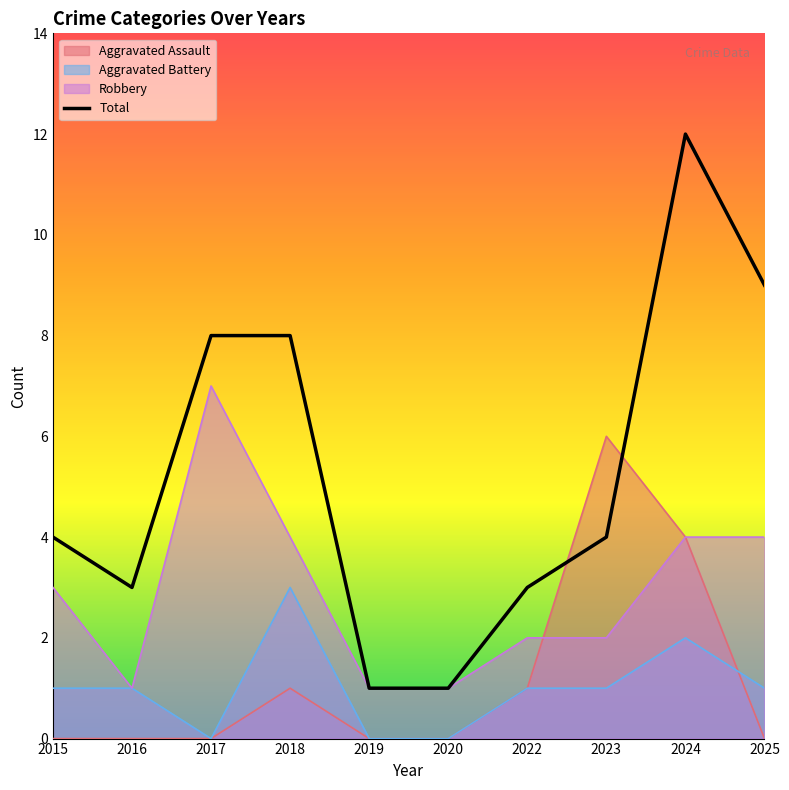

Where is the data nearest to the value 6?

2015